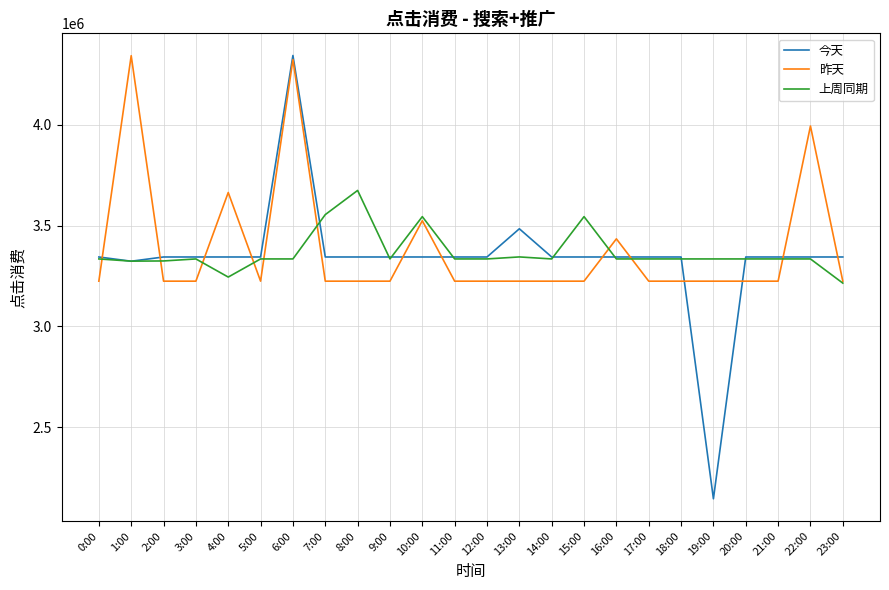

What position from the right is 14:00?

10